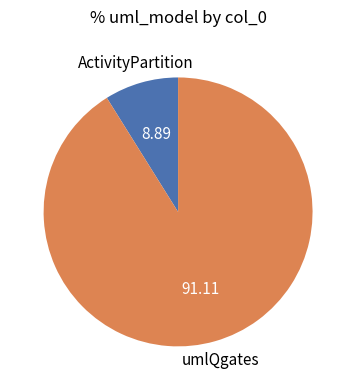

True or false: umlQgates accounts for 91% of the total.

True